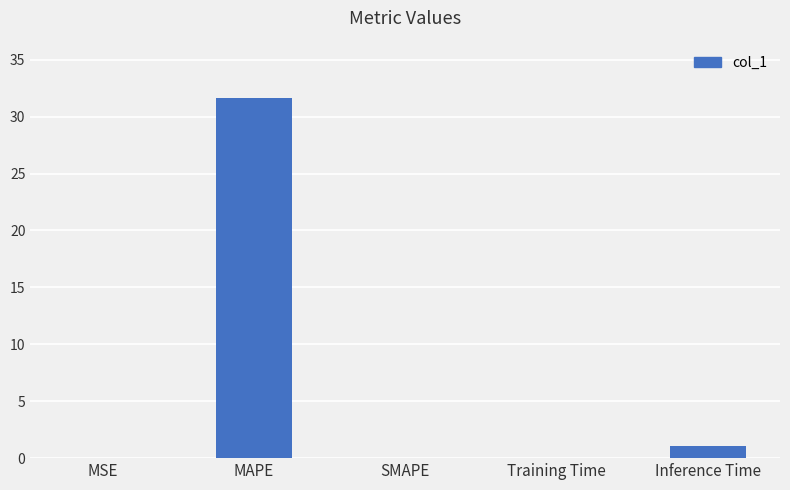

What is the sum of all values?

32.8